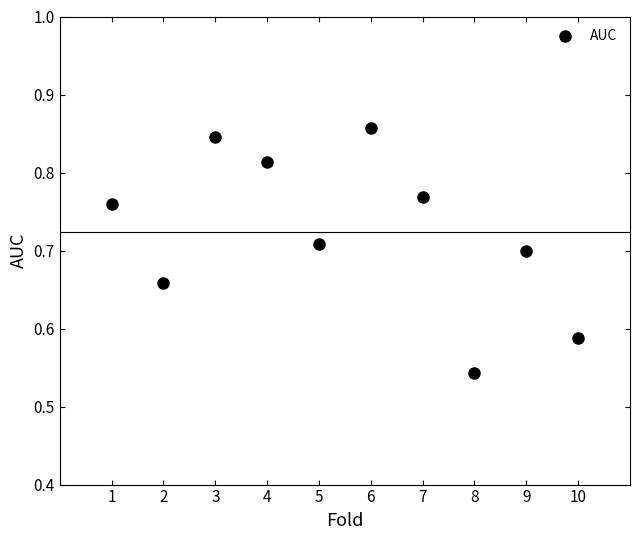

What is the average X value?

5.5